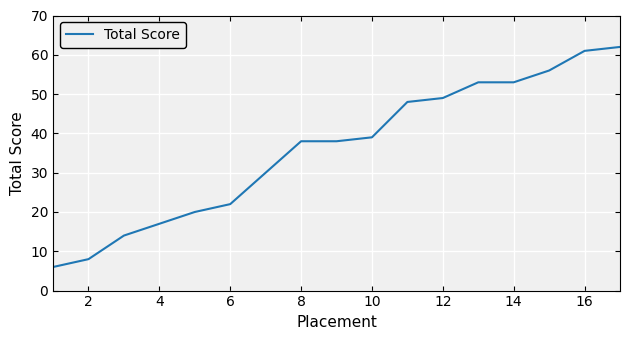

True or false: there are more than 2 points higher than both neighbors.

False